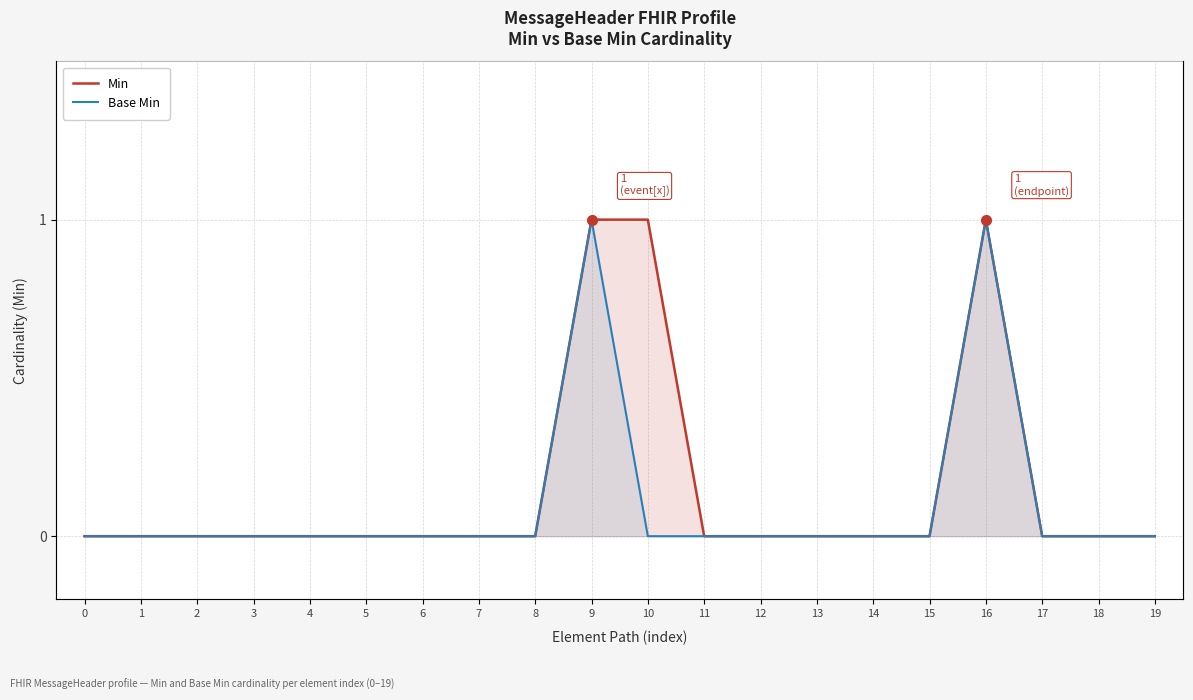

How many values in the Base Min series exceed 0?

2